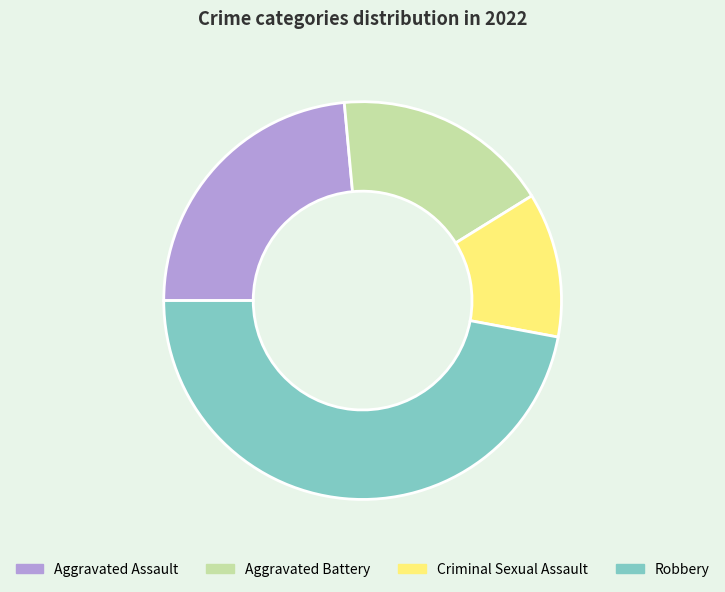

Is there a majority slice in this chart?

No